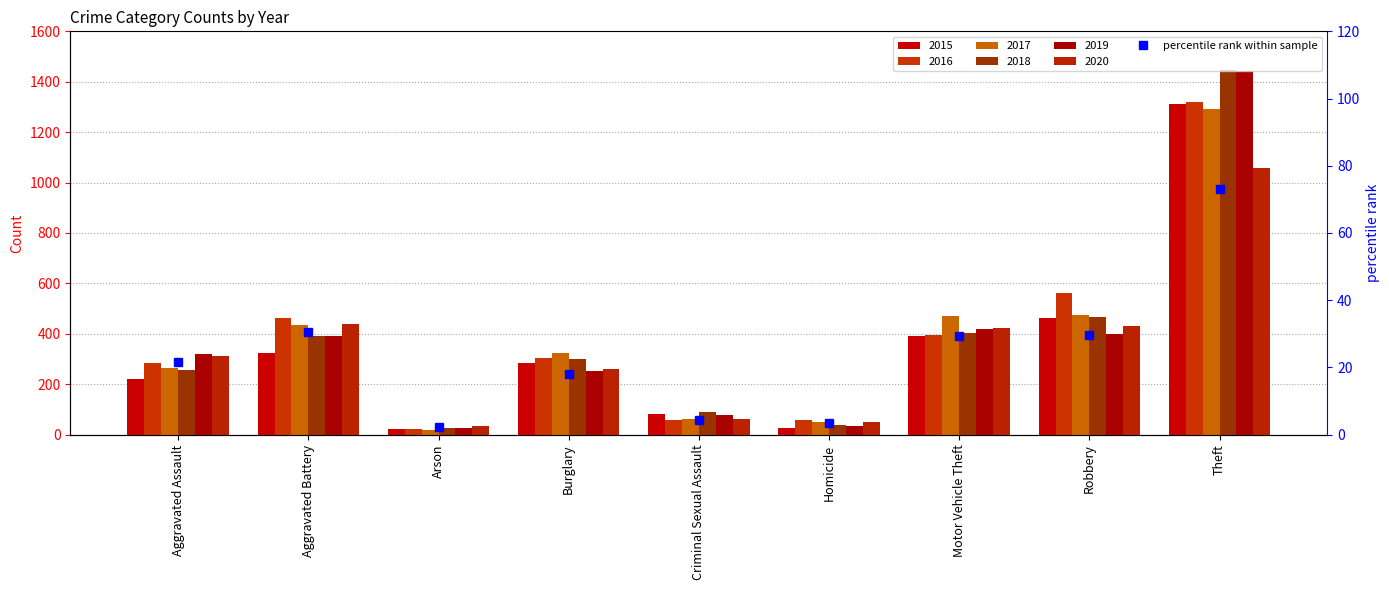

What is the sum of the values at Arson and Criminal Sexual Assault?

6.8